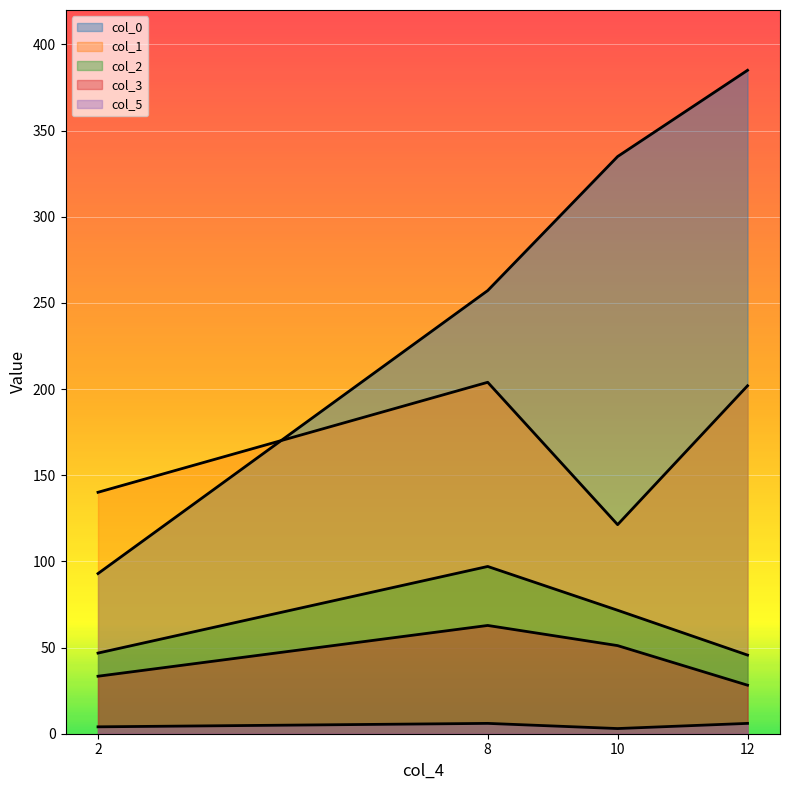

What is the value of the col_3 point at the 2nd from the left?

62.8